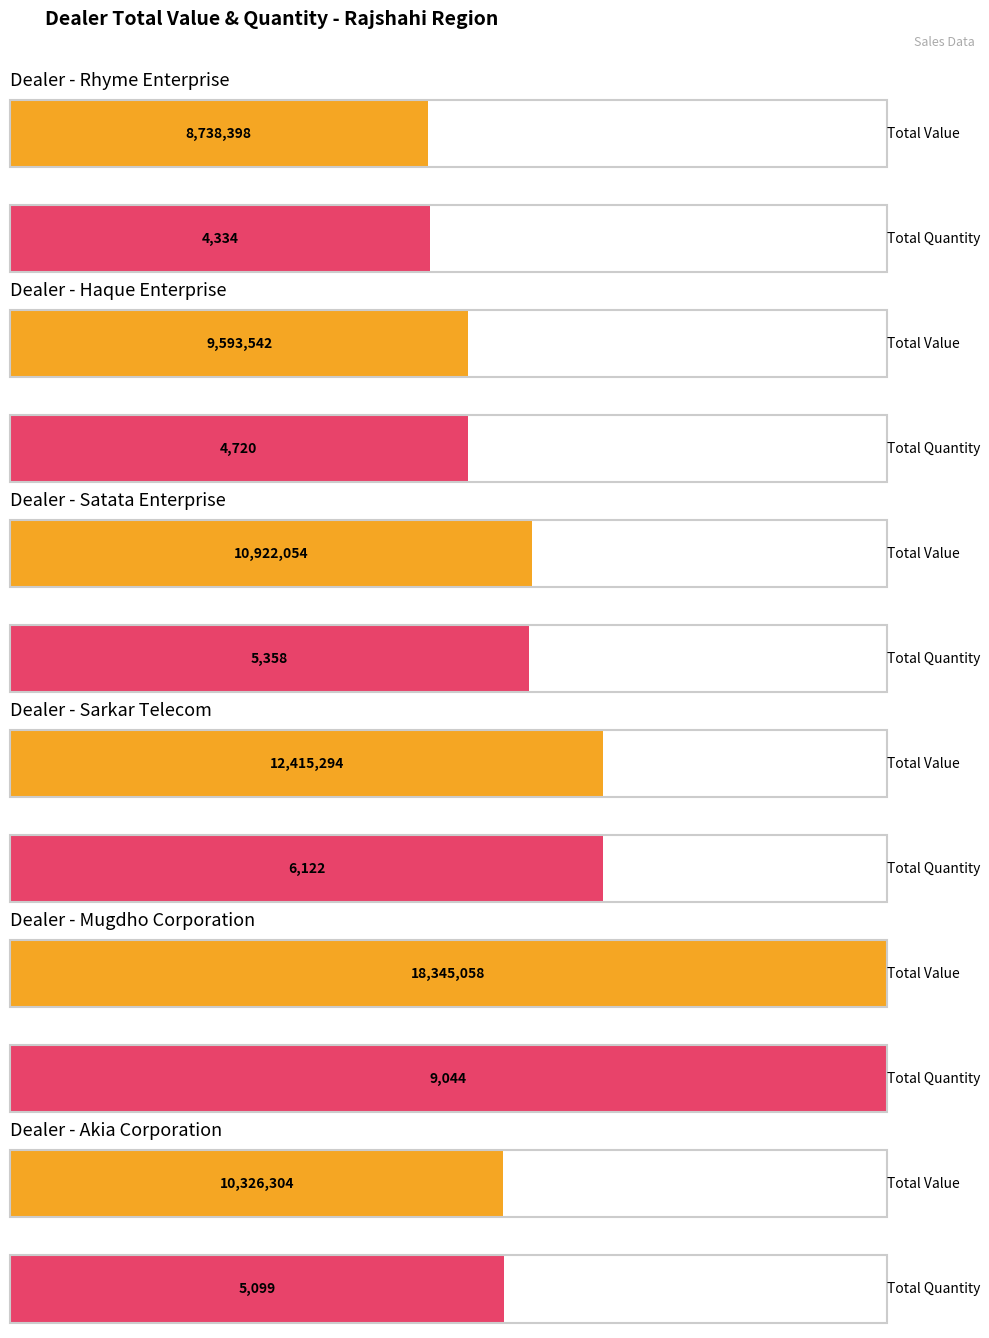

How many bars are there in each group?

2